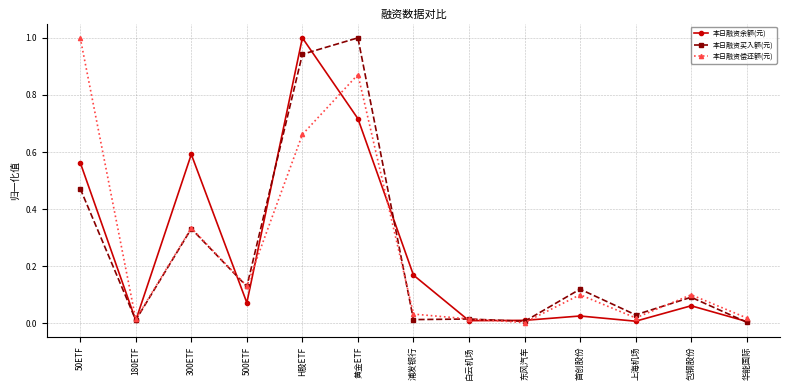

Between 黄金ETF and 华能国际, which series saw the biggest shift?

本日融资买入额(元)